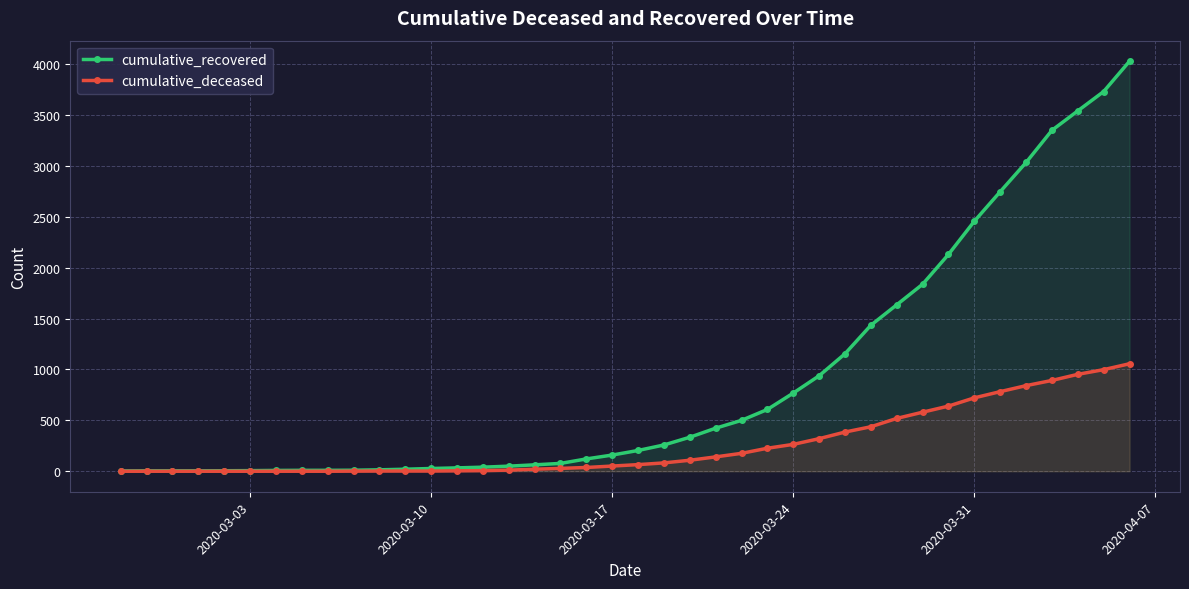

Which series has the largest total across all categories?

cumulative_recovered